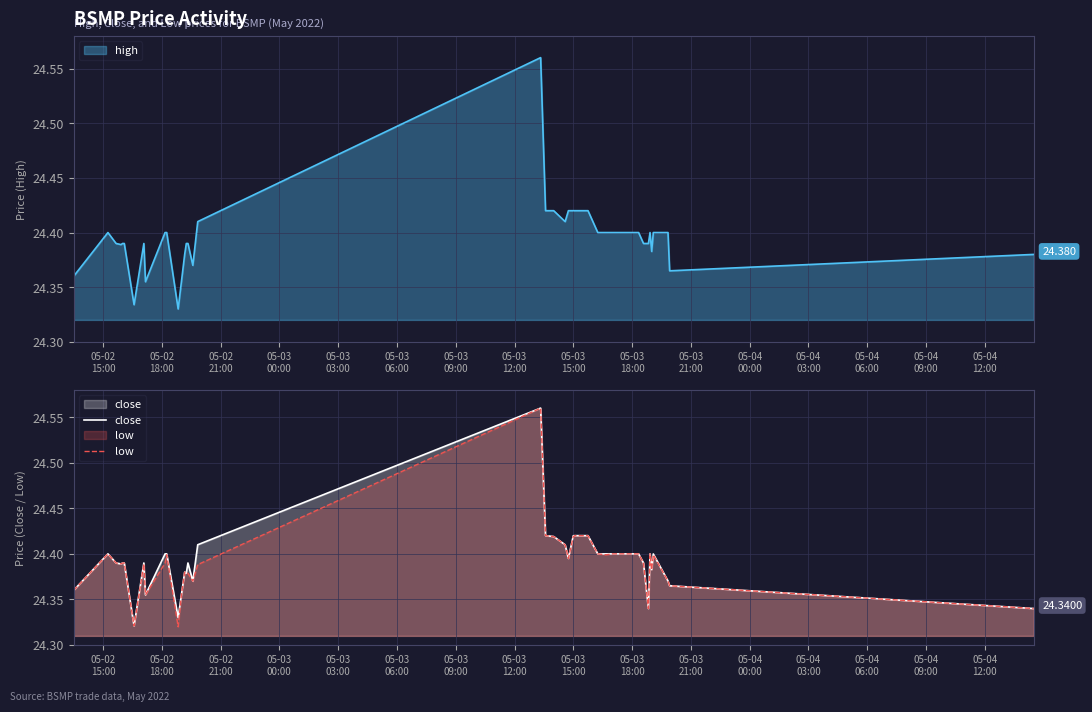

What is the lowest value of the low series?

24.3